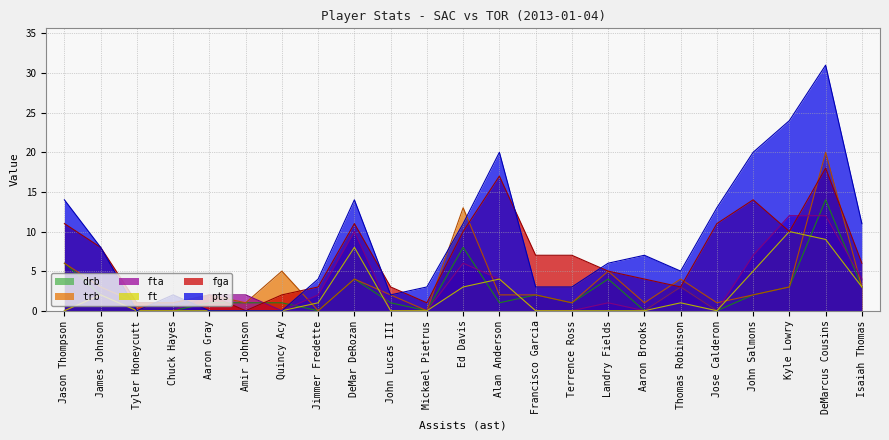

At which label is ft closest to 5?

John Salmons